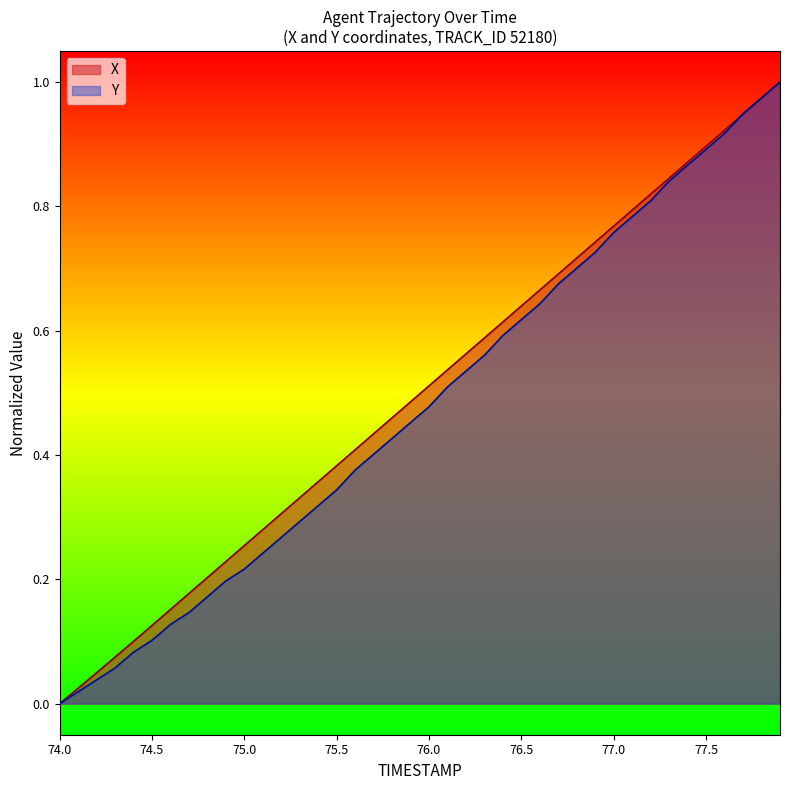

Rank the series by their average value, from lowest to highest.

Y, X